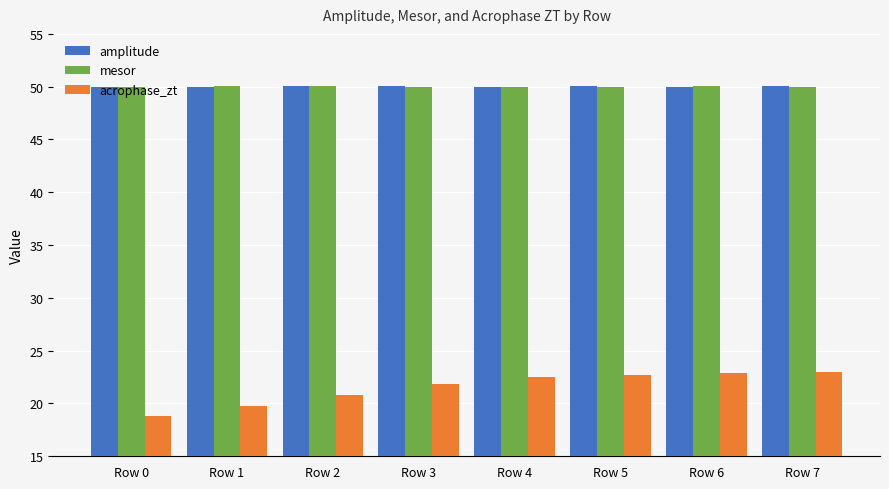

Read the mesor value at Row 3.

50.0